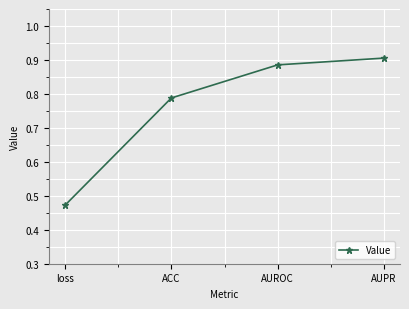

How many lines are shown in the chart?

1